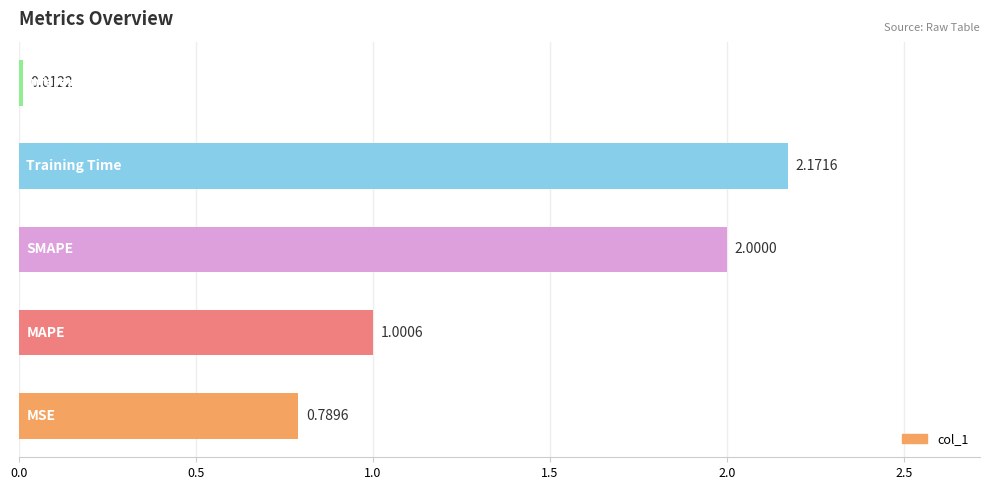

What is the sum of all values?

6.0